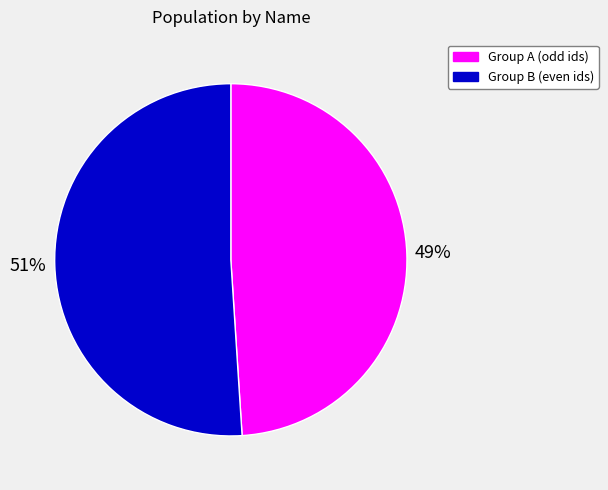

Does any single category account for the majority?

Yes